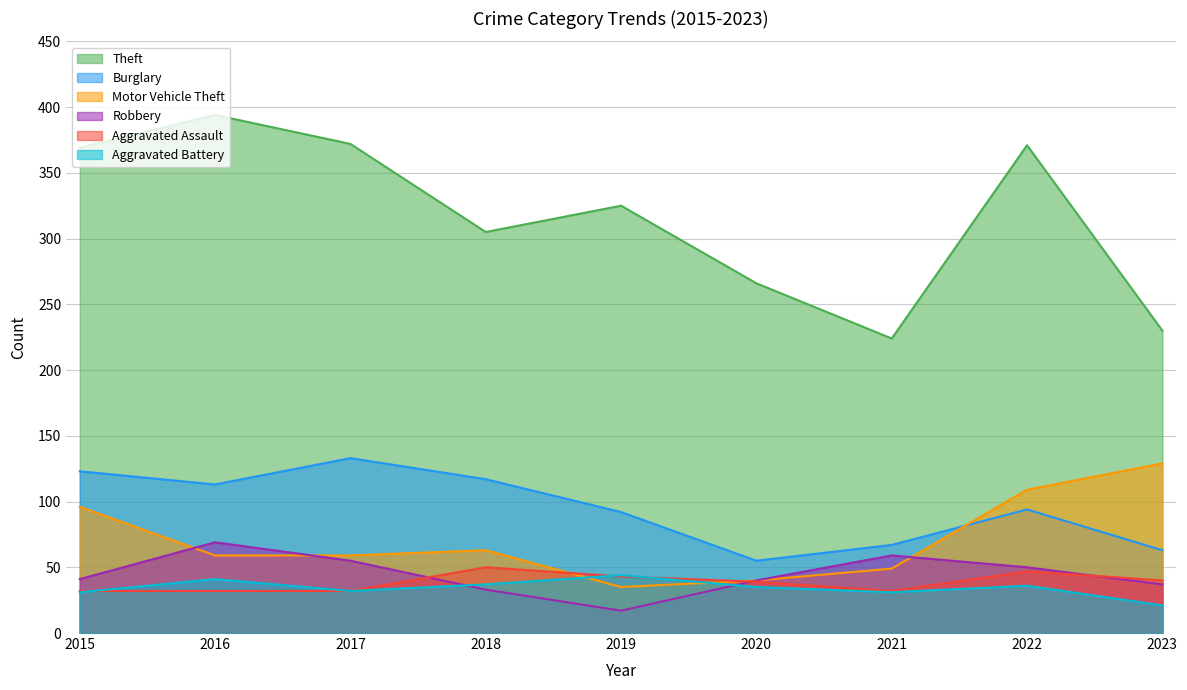

What is the minimum value shown in the chart?

17